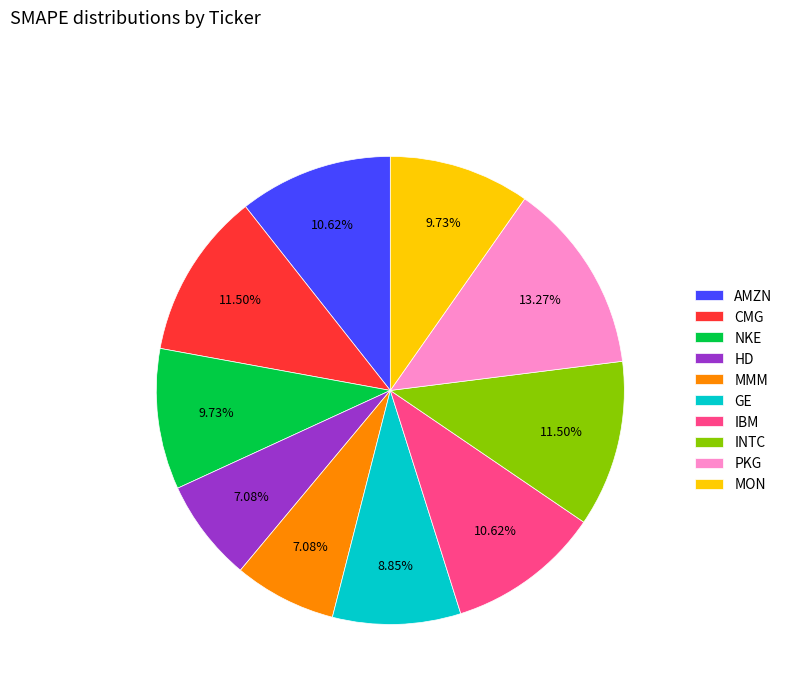

Combined, what portion of the pie is AMZN and HD?

17.7%